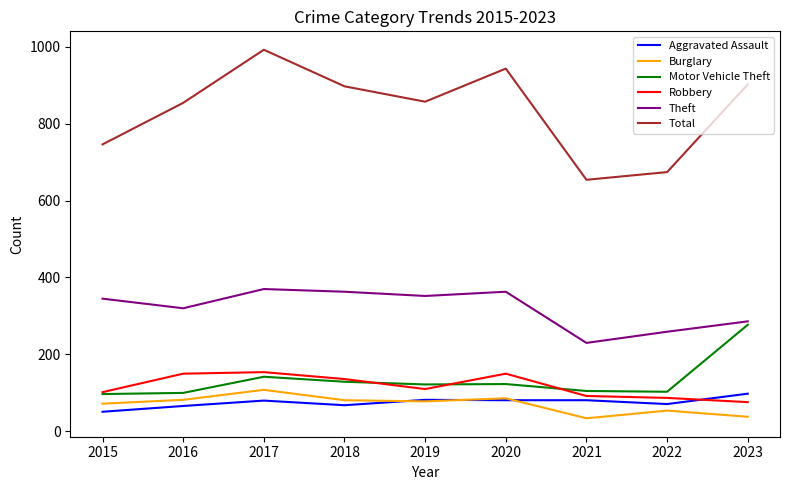

At how many categories does at least one series exceed 518?

9